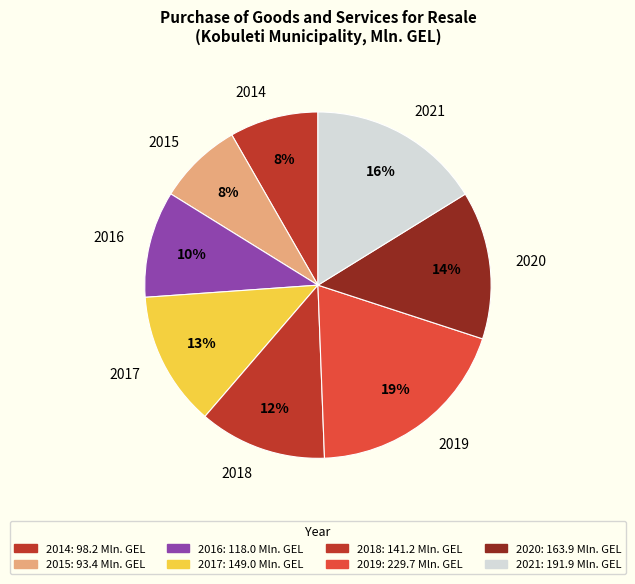

Is it true that 2020 is 28% of the pie?

False